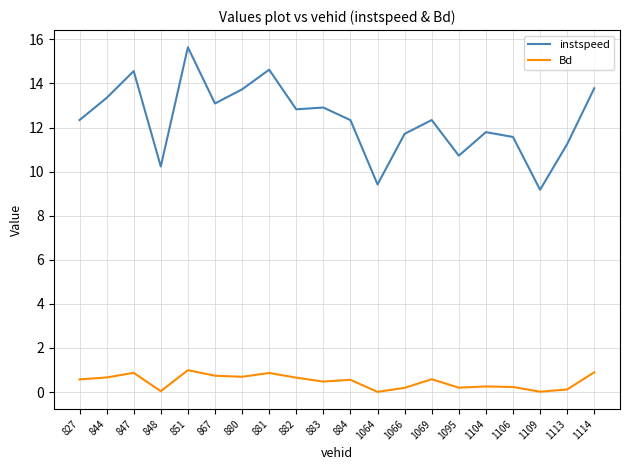

What is the difference between the maximum and minimum values in the instspeed series?

6.5